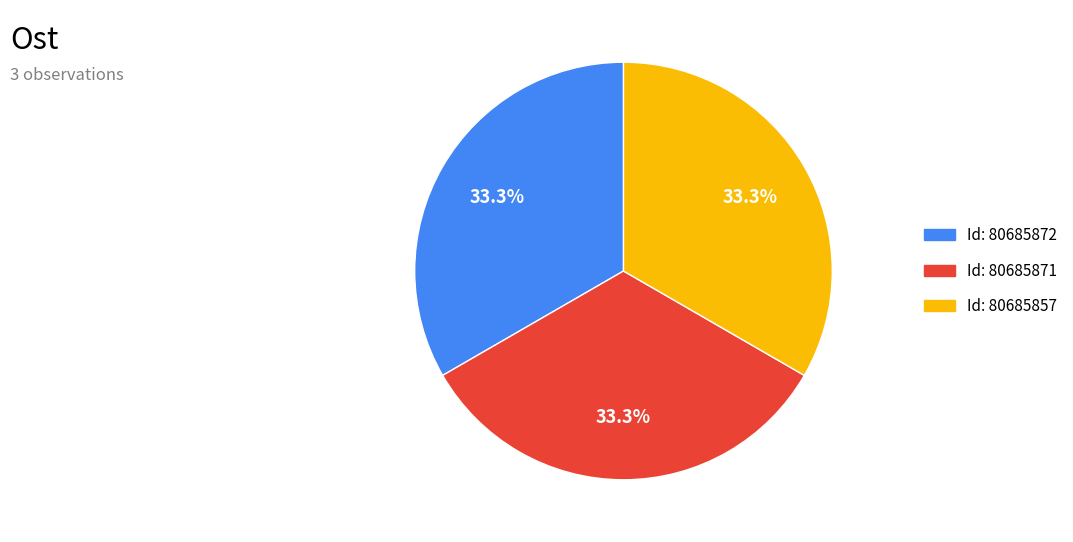

Is there a majority slice in this chart?

No